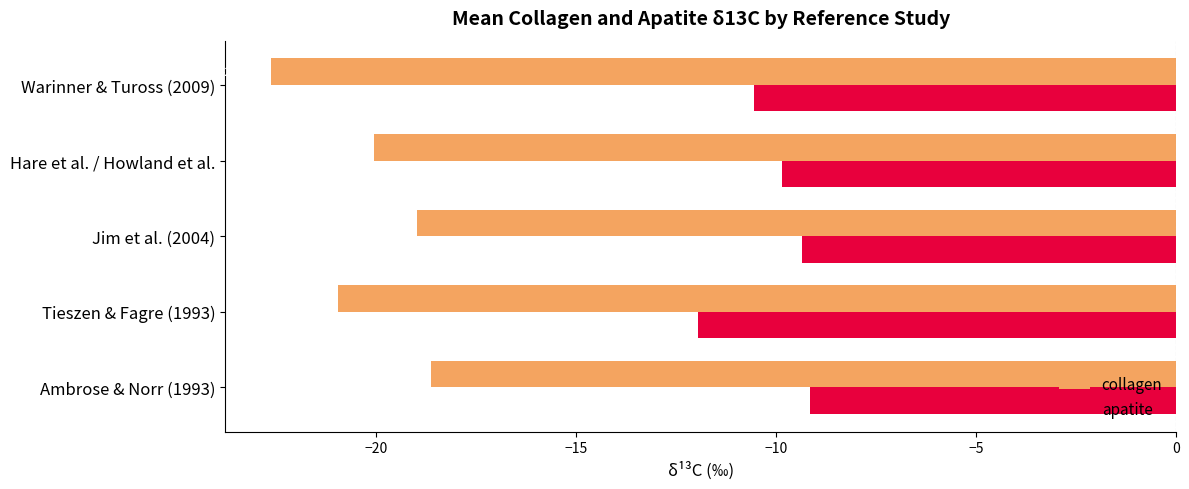

What is the maximum value for apatite?

-9.1